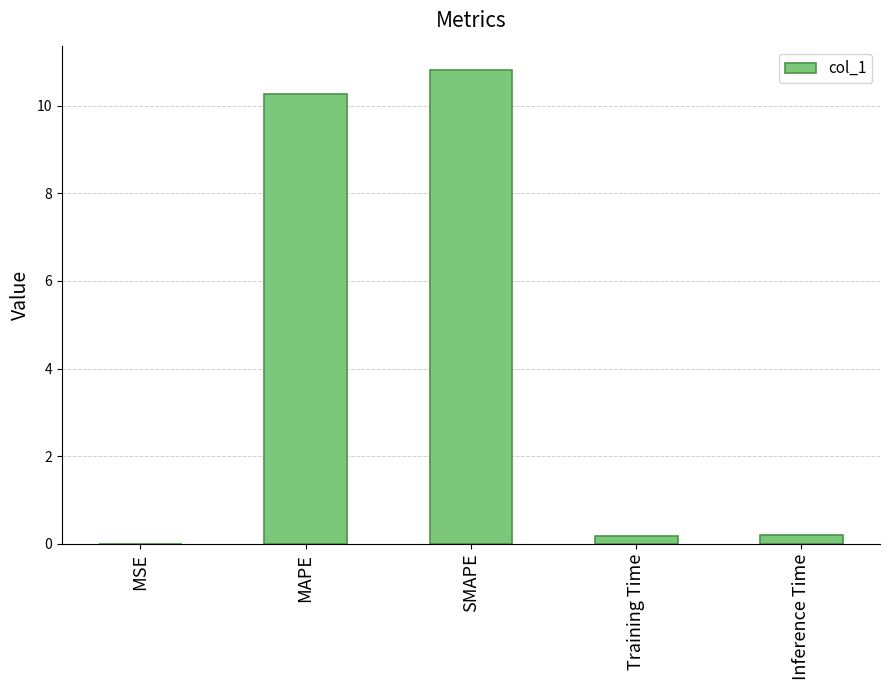

Which has a higher value, Training Time or SMAPE?

SMAPE